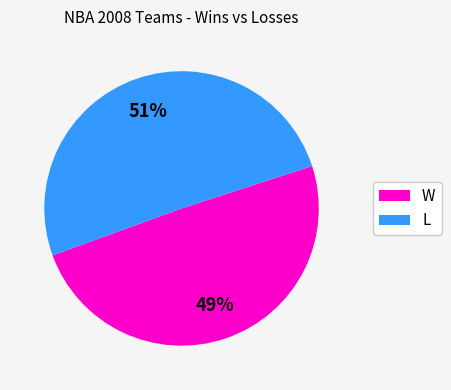

Rank the categories by value from highest to lowest.

L, W